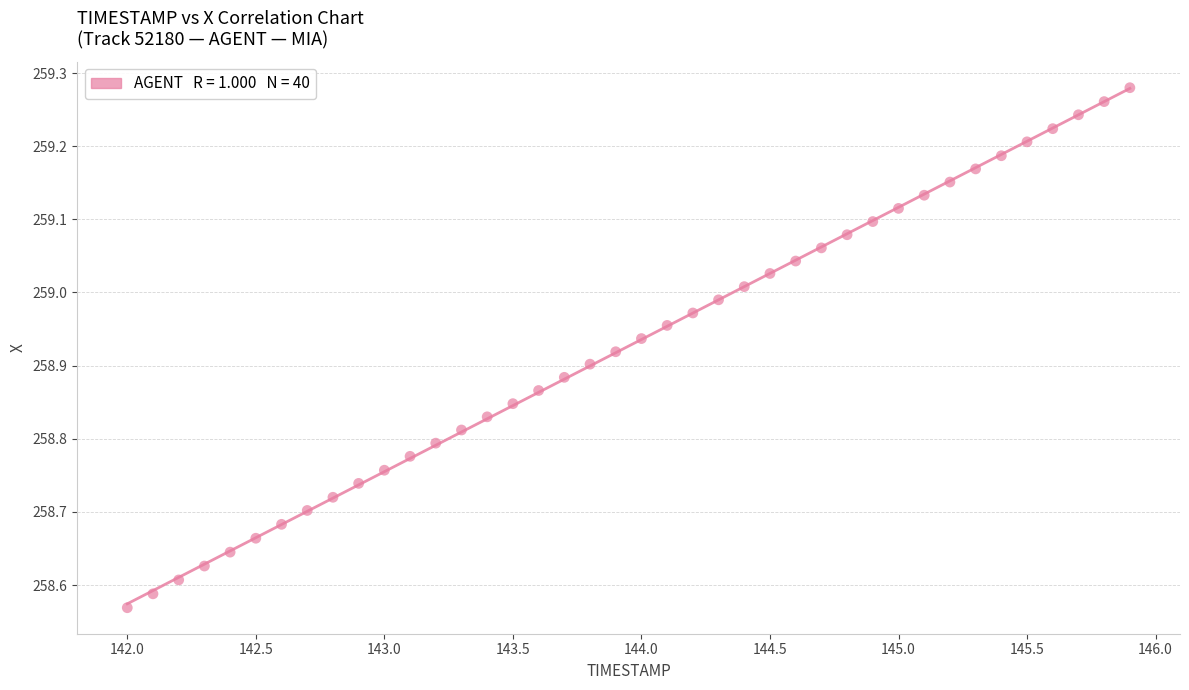

What is the range of X values (max minus min)?

3.9